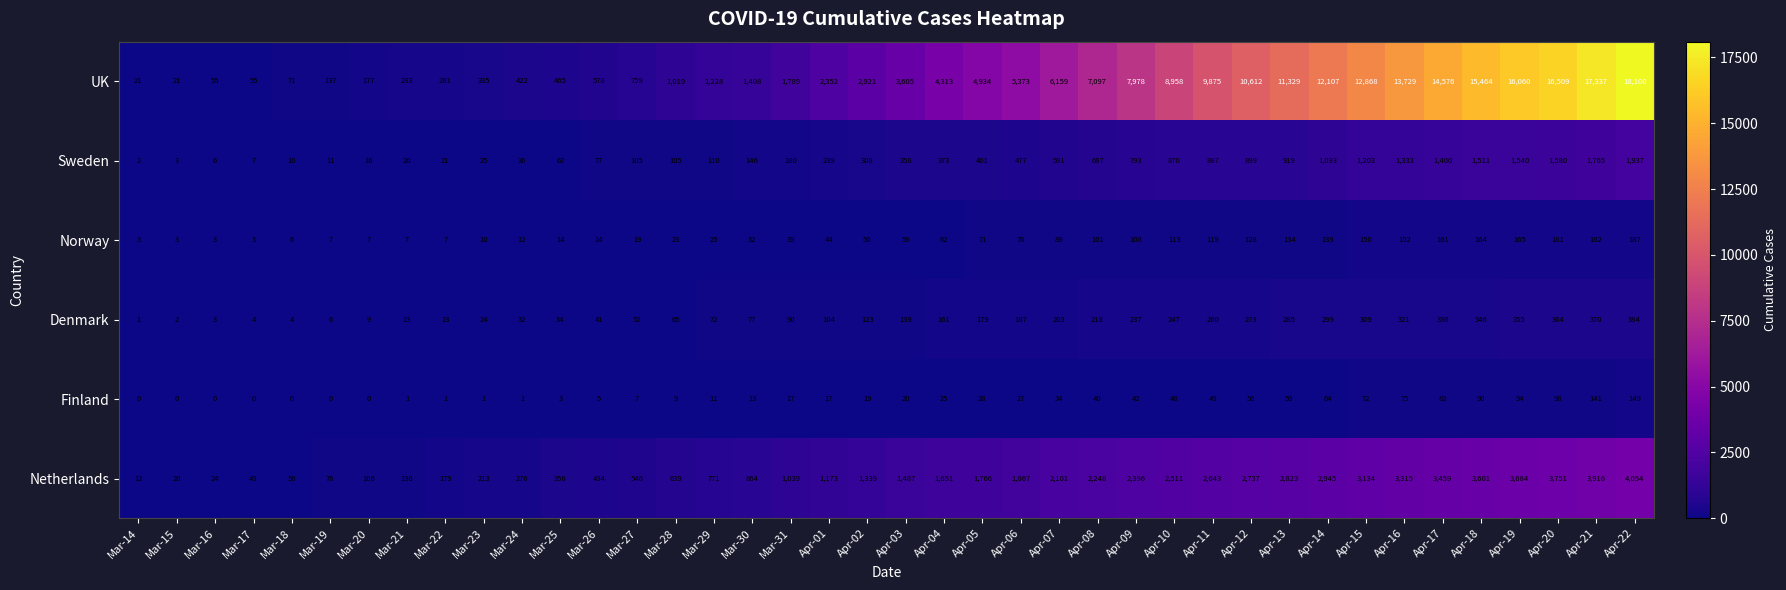

List the series in order of their peak value, lowest first.

Finland, Norway, Denmark, Sweden, Netherlands, UK